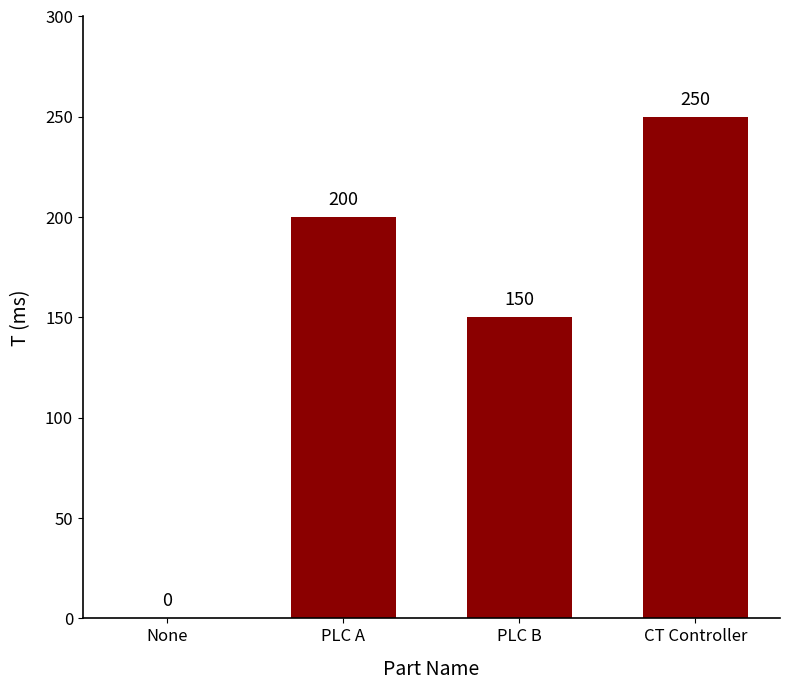

The chart shows a value of 165 at CT Controller. True or false?

False